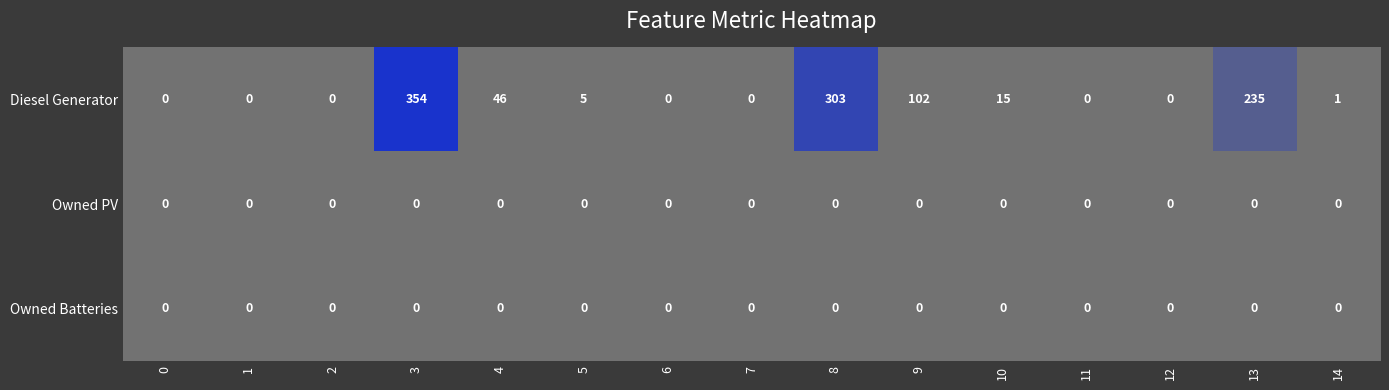

What is the maximum value for Diesel Generator?

354